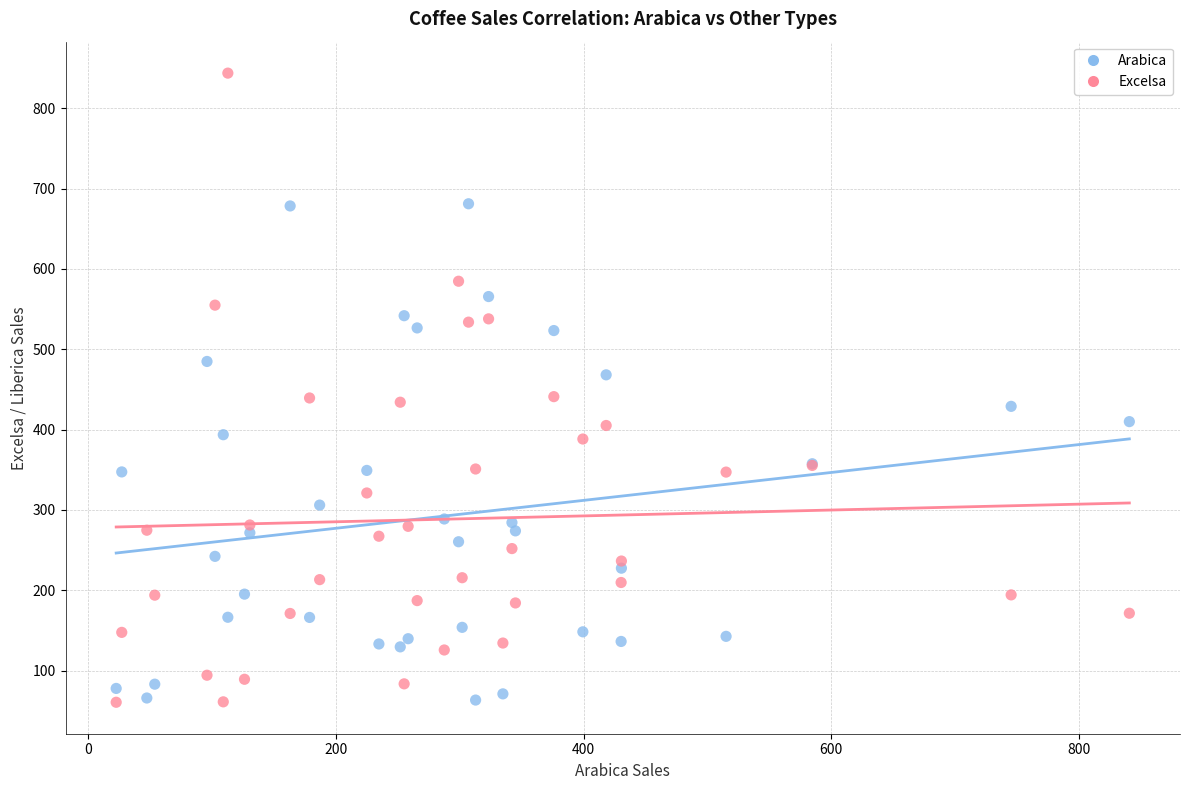

Which series reaches the maximum Y coordinate?

Excelsa